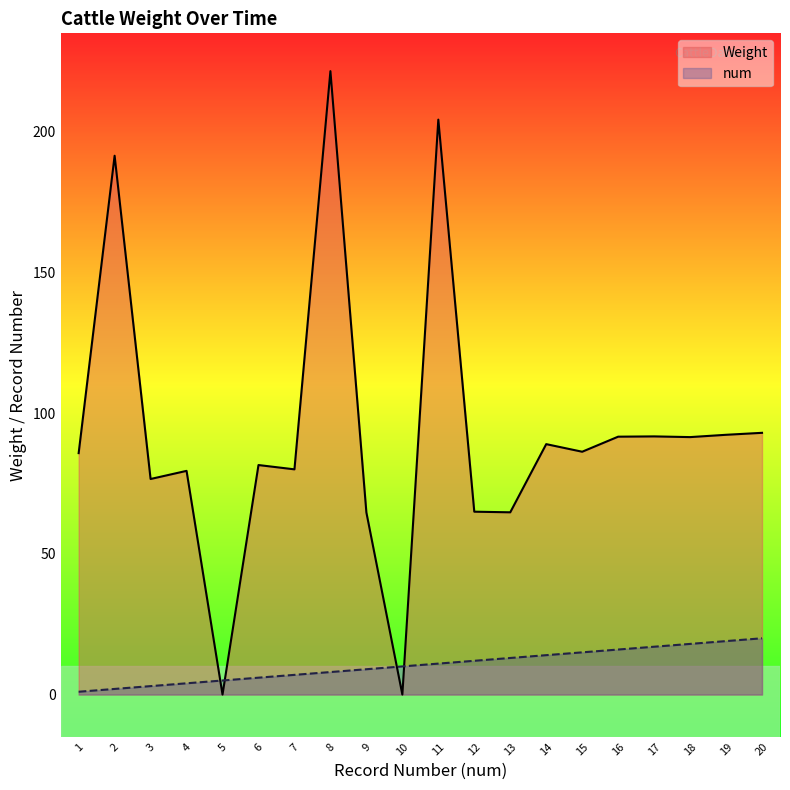

True or false: Weight and num intersect in this chart.

True